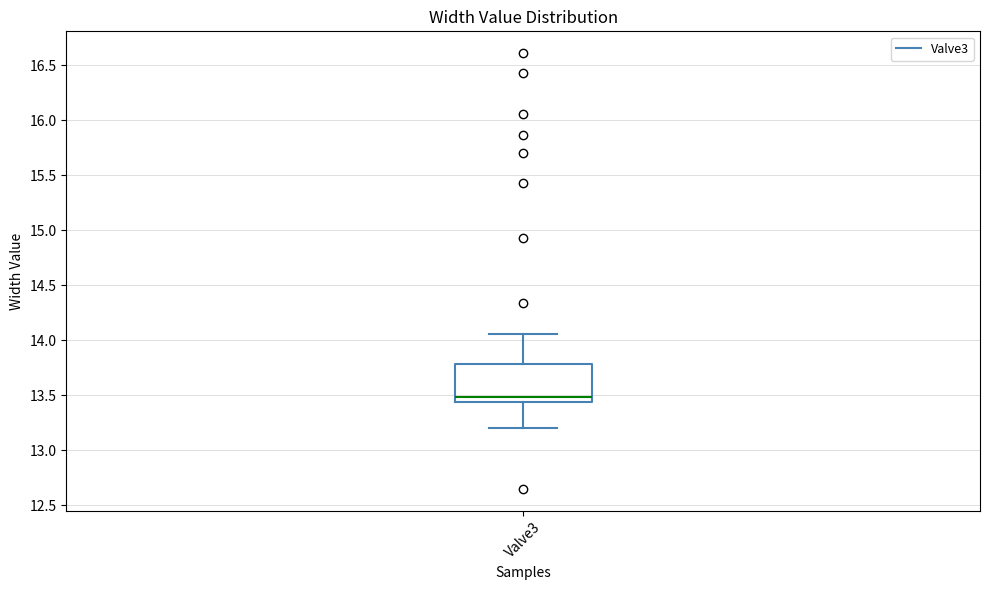

Where does the lower whisker of the box for Valve3 end on the y-axis? The values are not printed on the chart, so give them approximately, as read against the axis.

13.20